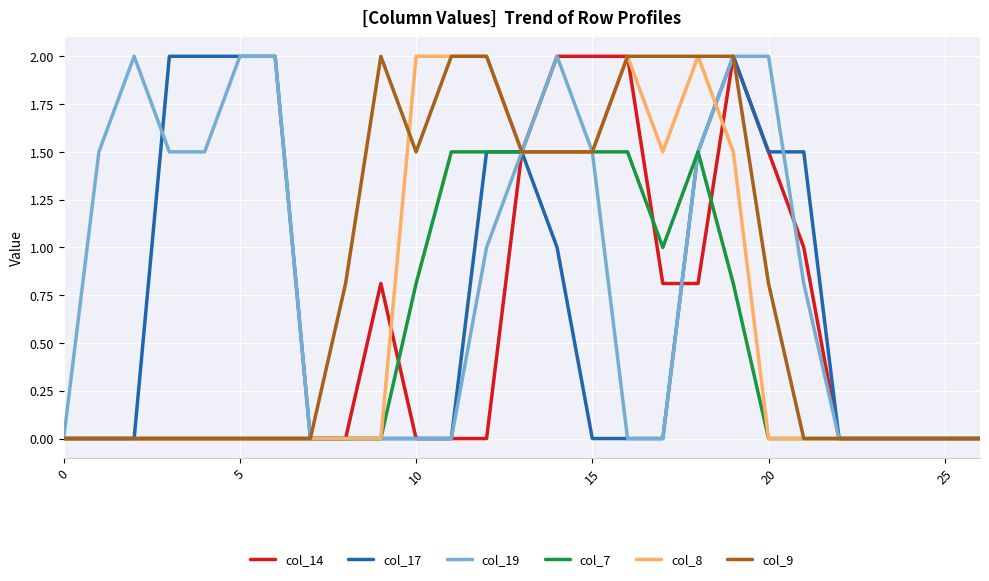

What is the highest value of the col_7 series?

1.5